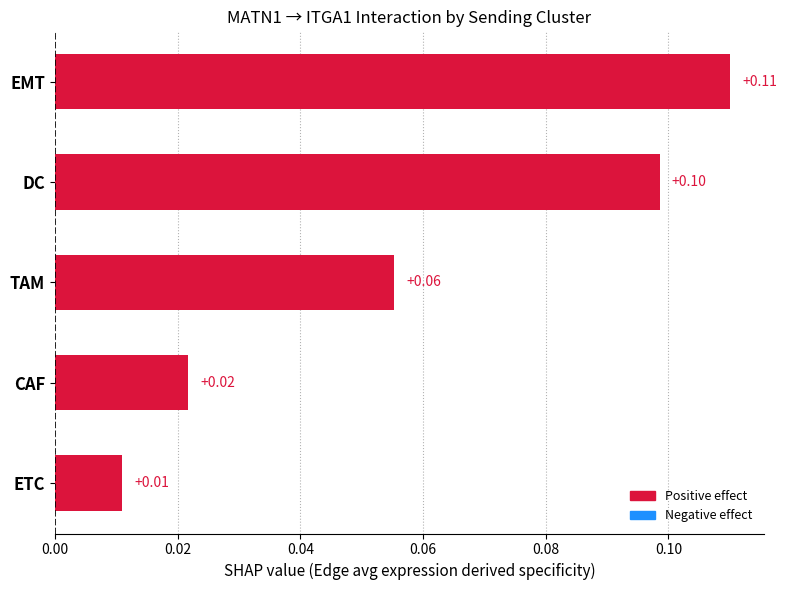

Rank the categories by value from lowest to highest.

ETC, CAF, TAM, DC, EMT